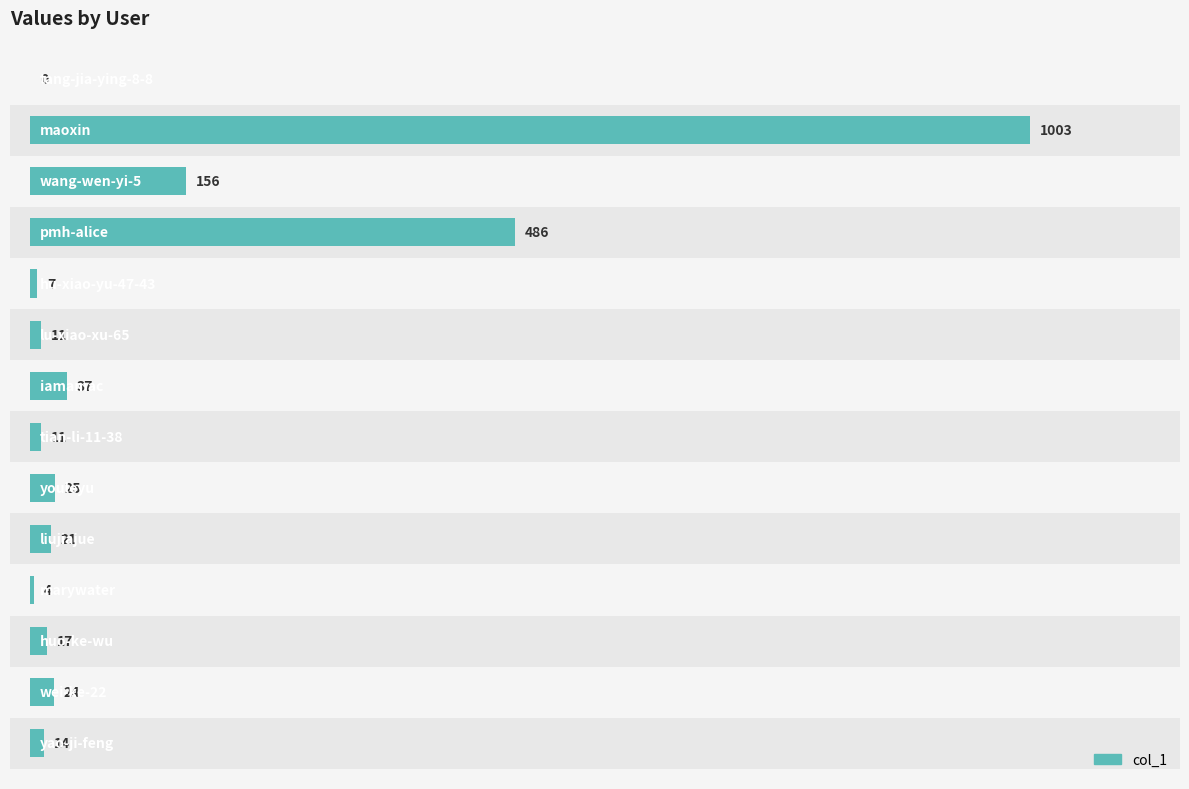

Are the bars grouped side by side (vs. stacked)?

No